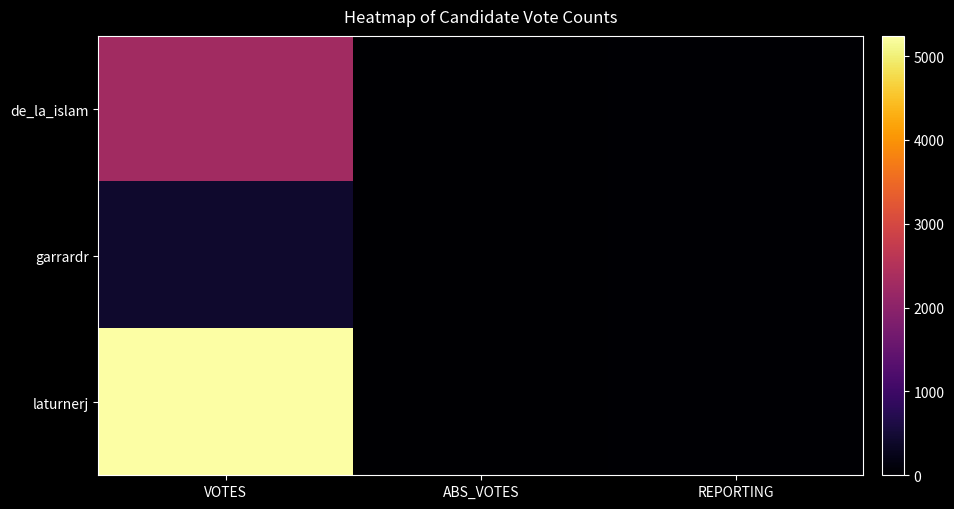

List the series in order of their overall mean, lowest first.

garrardr, de_la_islam, laturnerj